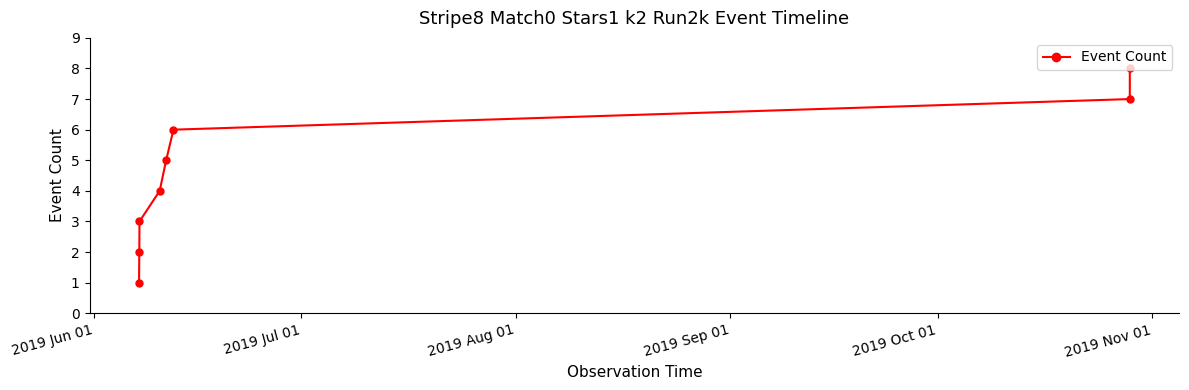

True or false: there are more than 2 points higher than both neighbors.

False